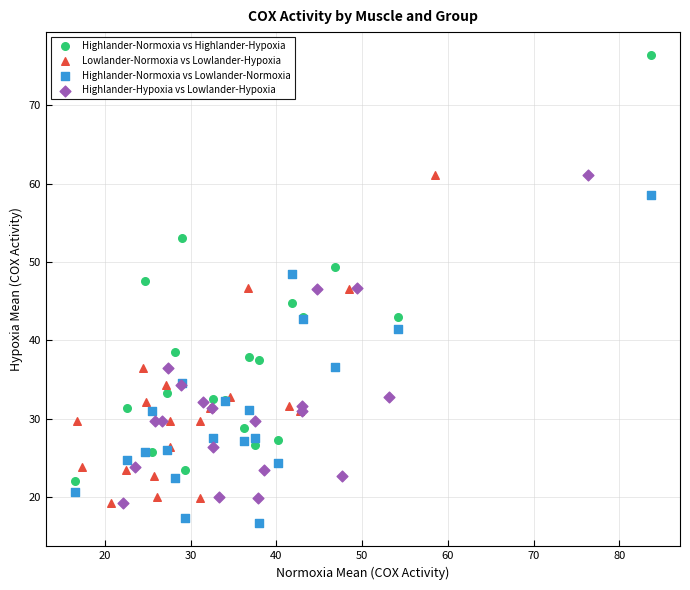

Which series has the widest spread of Y values?

Highlander-Normoxia vs Highlander-Hypoxia